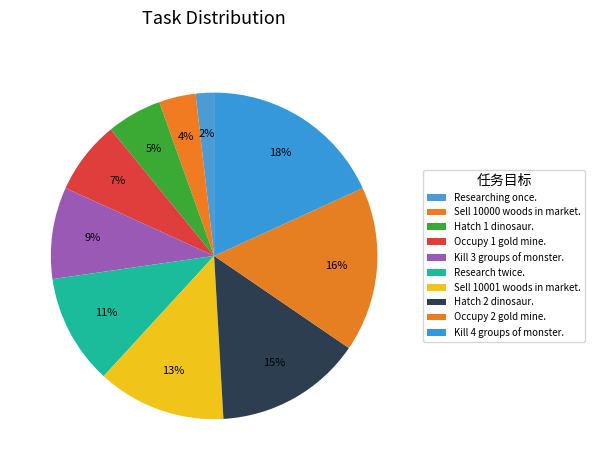

Do Occupy 1 gold mine. and Research twice. together represent more than half of the pie?

No